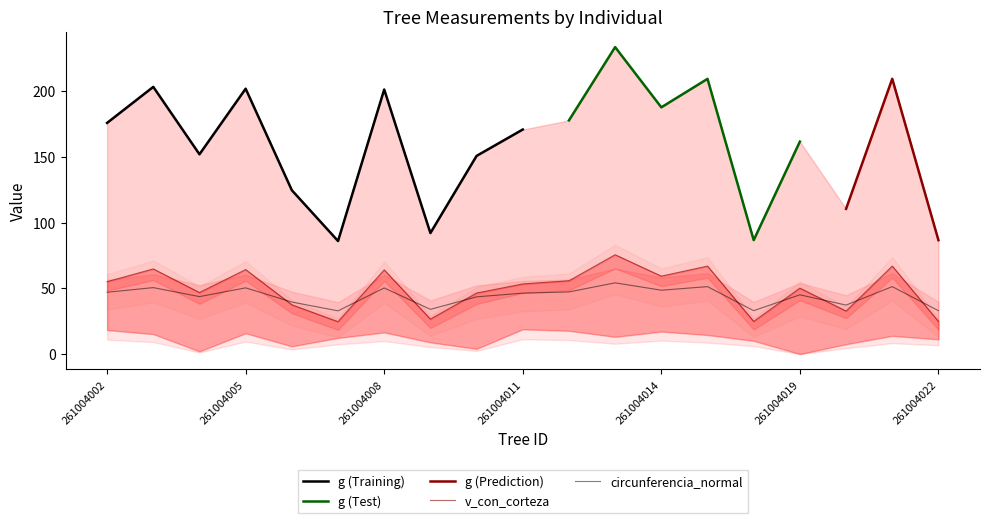

The value of g at 261004009 is 92.0. True or false?

True